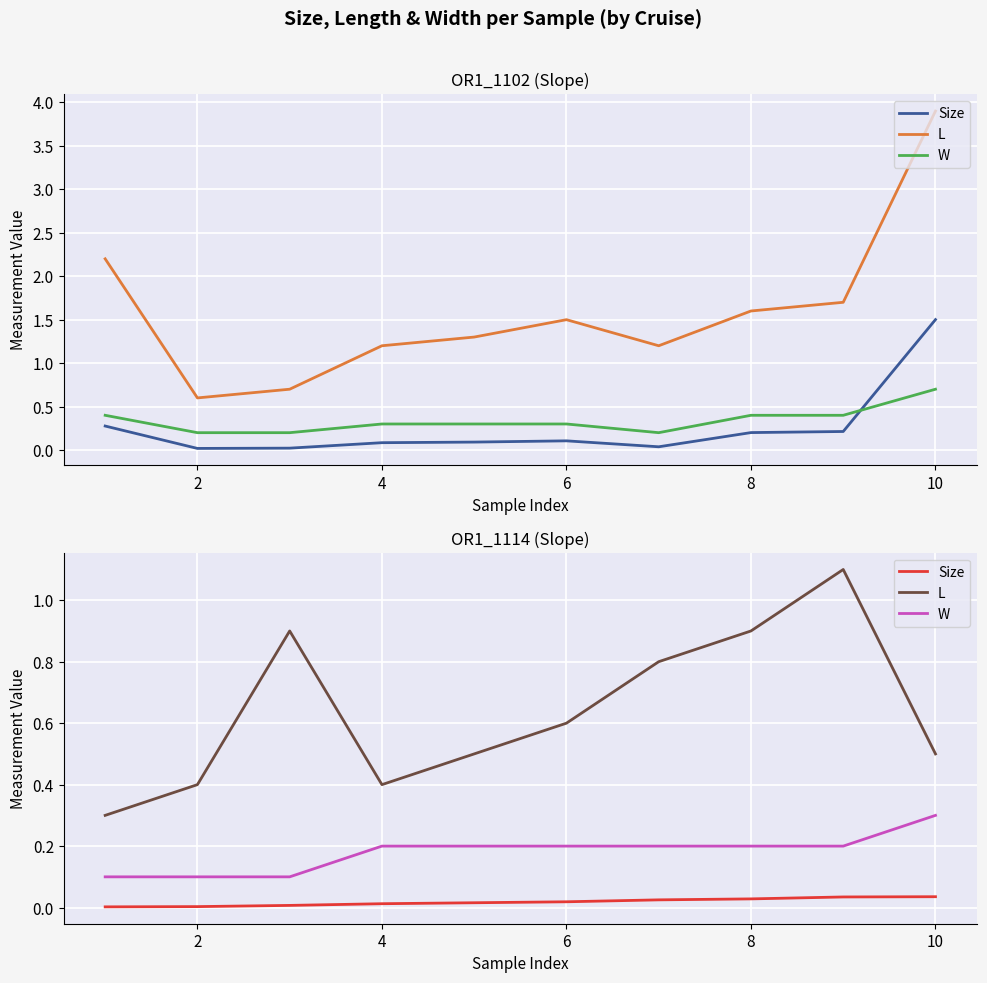

True or false: L and W intersect in this chart.

False